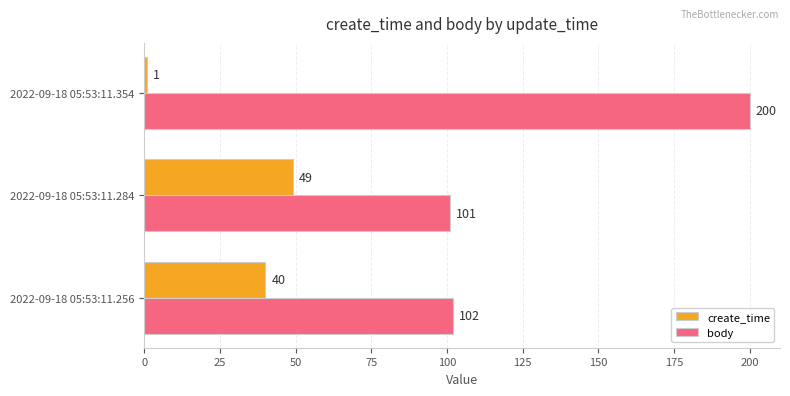

Which series has the largest range (max minus min)?

body